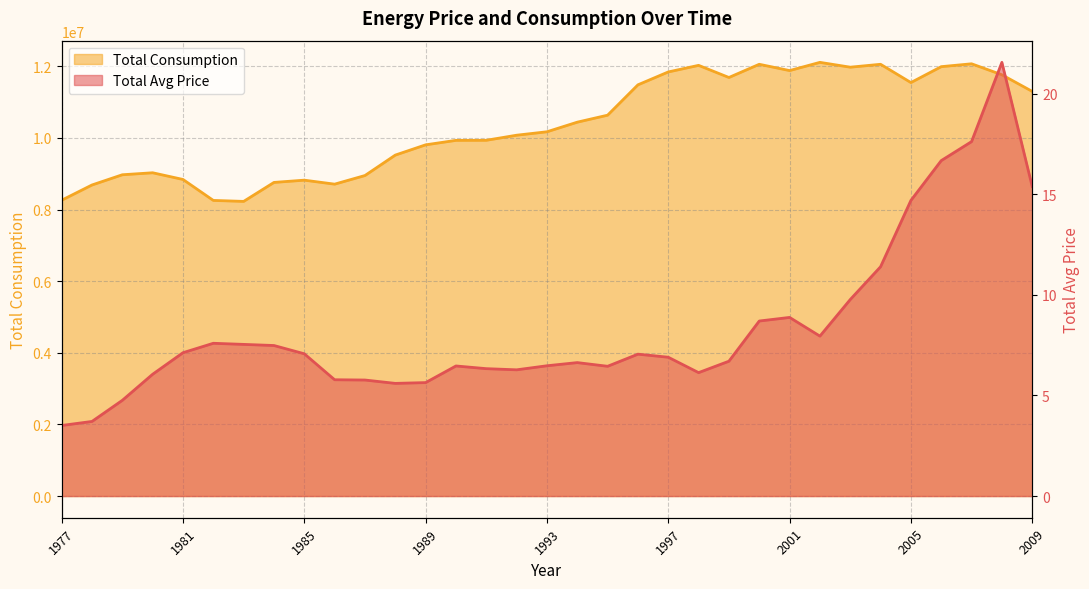

What are all the series names shown in the legend?

Total Avg Price, Total Consumption